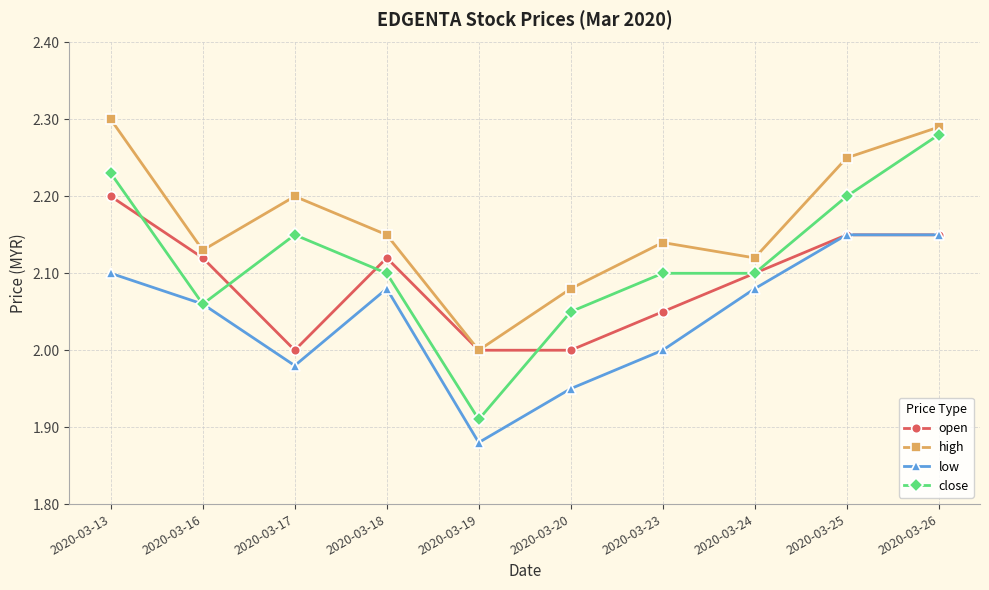

Where does the close series first go above 2?

2020-03-13